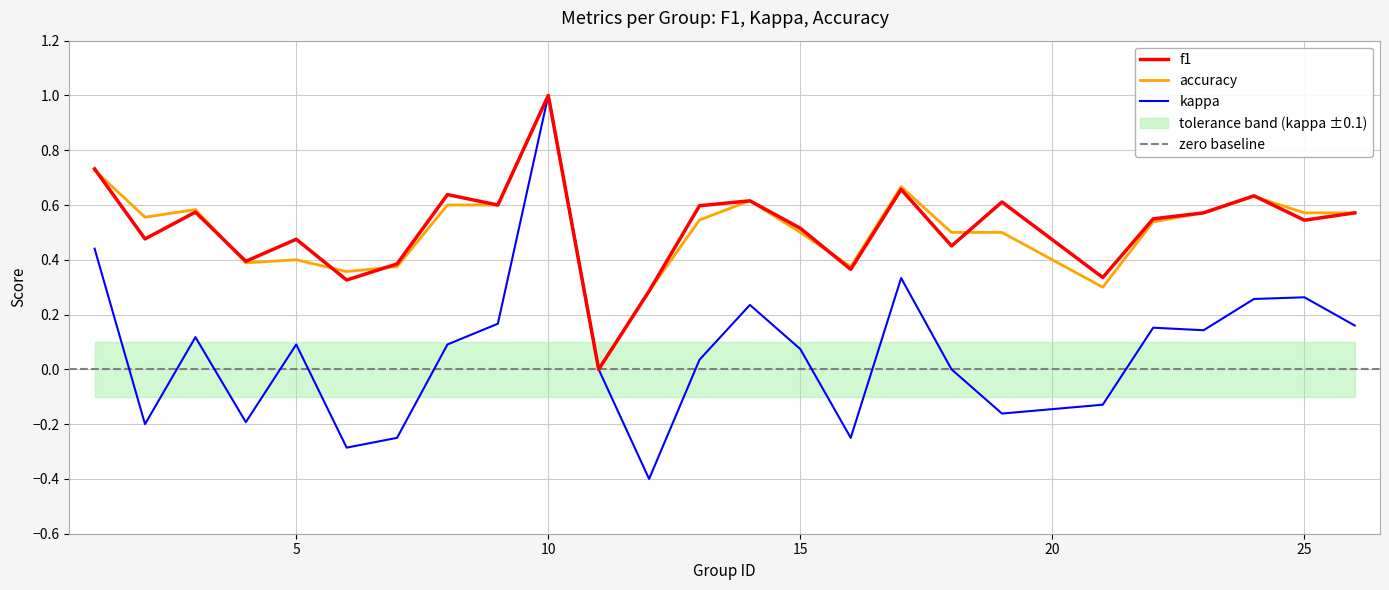

Reading left to right, list all the values displayed in this chart.

f1: 1=0.7	2=0.5	3=0.6	4=0.4	5=0.5	6=0.3	7=0.4	8=0.6	9=0.6	10=1.0	11=0.0	12=0.3	13=0.6	14=0.6	15=0.5	16=0.4	17=0.7	18=0.5	19=0.6	21=0.3	22=0.5	23=0.6	24=0.6	25=0.5	26=0.6
kappa: 1=0.4	2=-0.2	3=0.1	4=-0.2	5=0.1	6=-0.3	7=-0.2	8=0.1	9=0.2	10=1.0	11=0.0	12=-0.4	13=0.0	14=0.2	15=0.1	16=-0.2	17=0.3	18=0.0	19=-0.2	21=-0.1	22=0.2	23=0.1	24=0.3	25=0.3	26=0.2
accuracy: 1=0.7	2=0.6	3=0.6	4=0.4	5=0.4	6=0.4	7=0.4	8=0.6	9=0.6	10=1.0	11=0.0	12=0.3	13=0.5	14=0.6	15=0.5	16=0.4	17=0.7	18=0.5	19=0.5	21=0.3	22=0.5	23=0.6	24=0.6	25=0.6	26=0.6